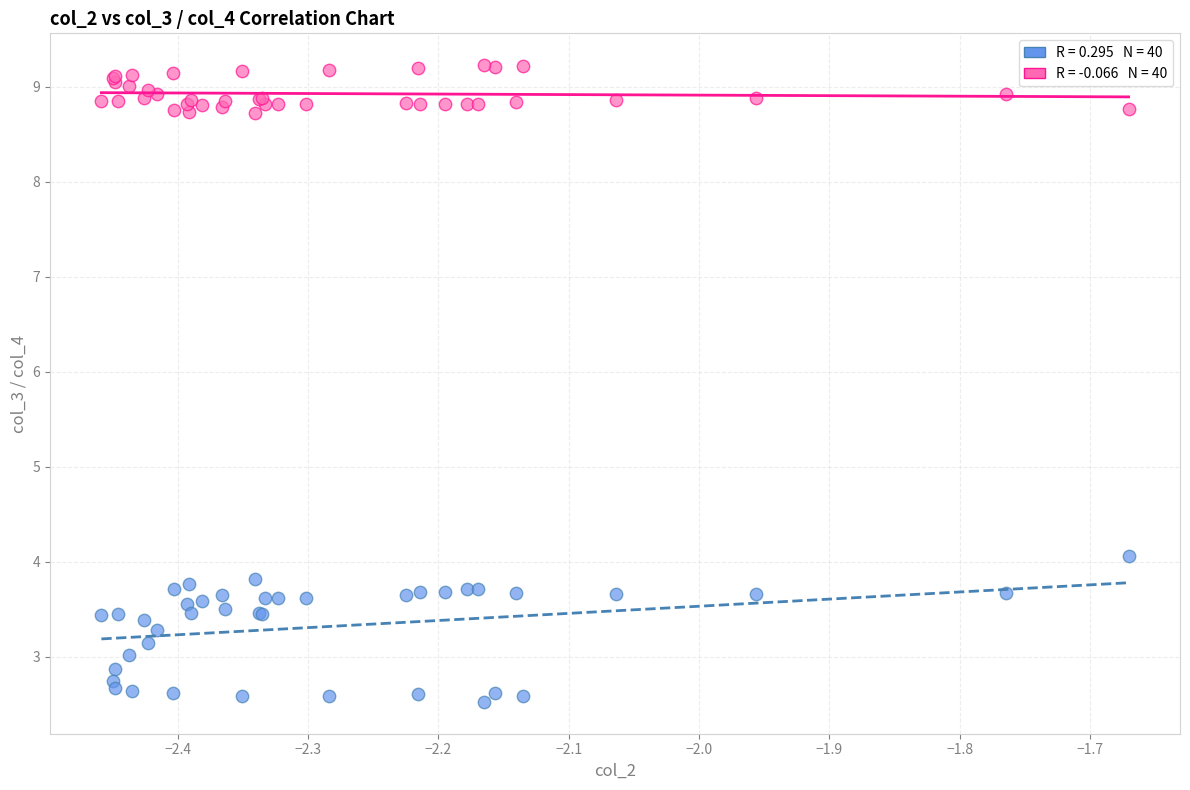

Across all series, what Y value is closest to 5?

4.1